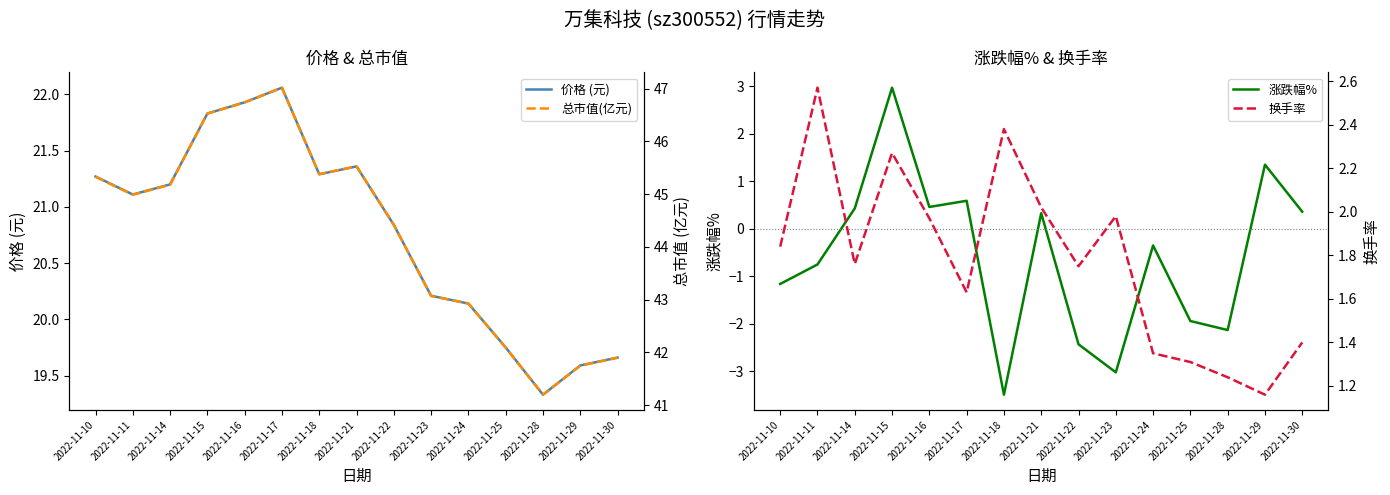

True or false: 价格 (元) and 换手率 cross at least once.

False